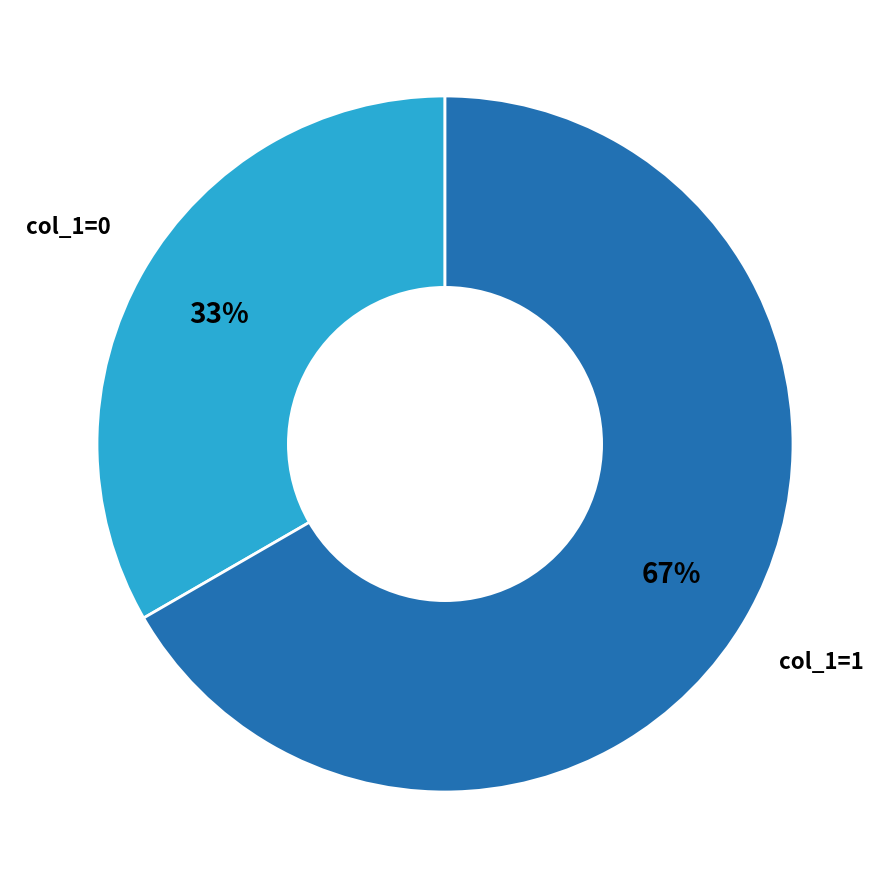

To the nearest percent, what is the average slice percentage?

50%